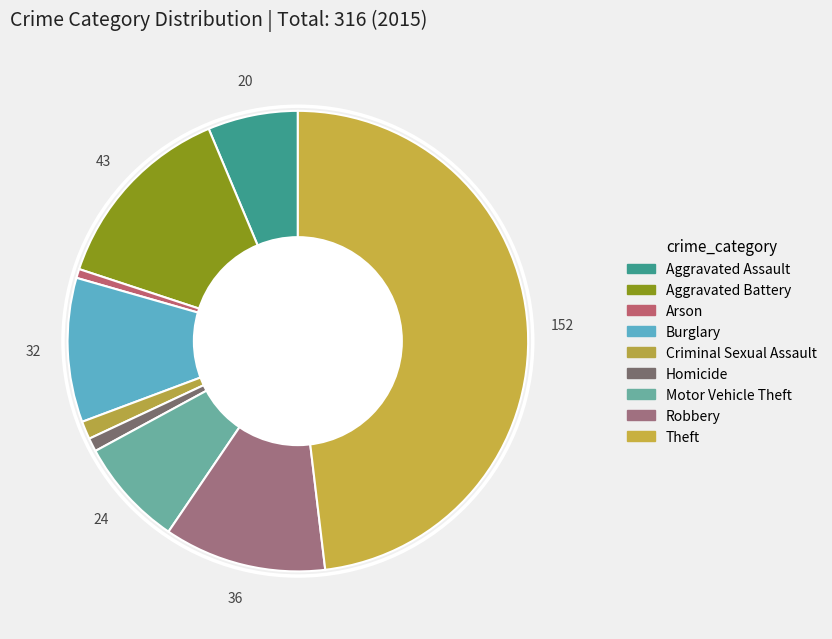

To the nearest percent, what is the difference between the Arson and Robbery slice percentages?

11%